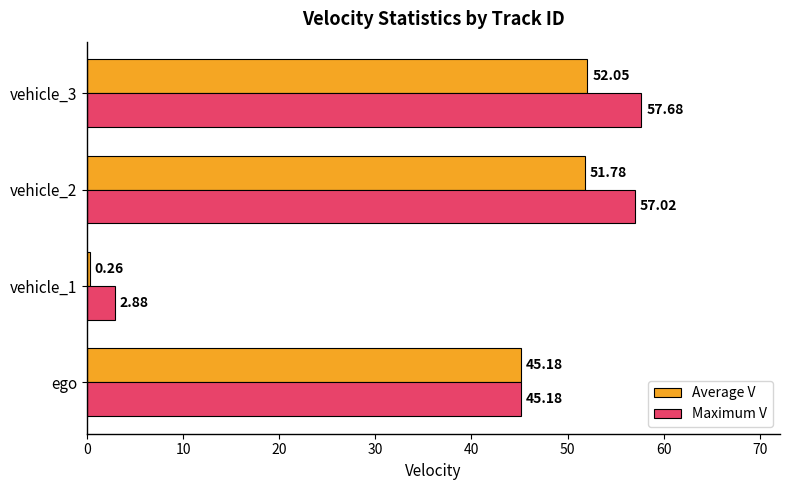

Which category has the highest value in the Maximum V series?

vehicle_3